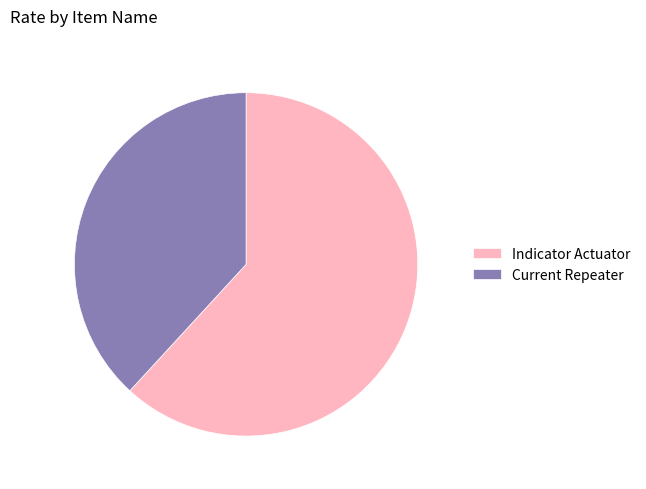

Is Indicator Actuator the majority of the pie?

Yes